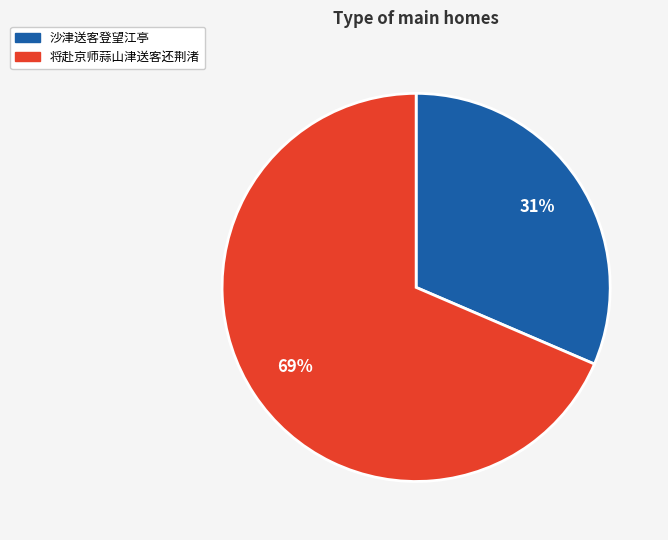

To the nearest percent, what is the average slice percentage?

50%